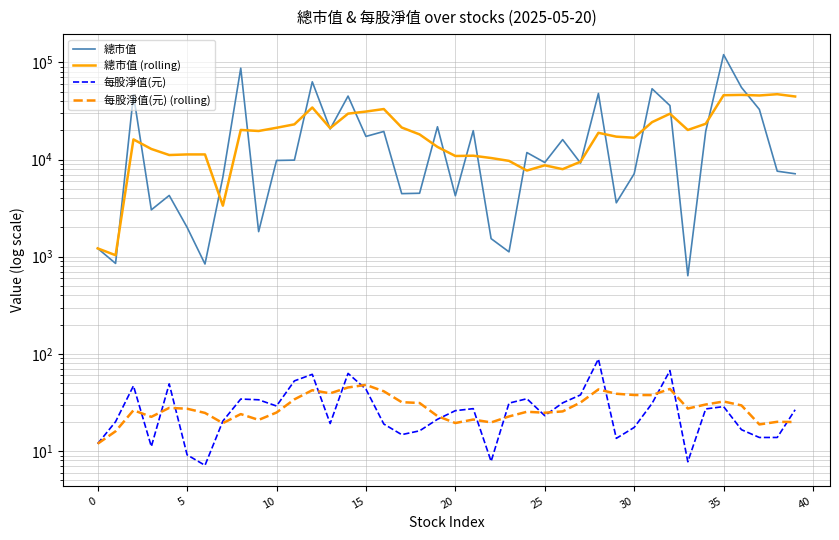

True or false: 總市值 (rolling) and 每股淨值(元) (rolling) intersect in this chart.

False